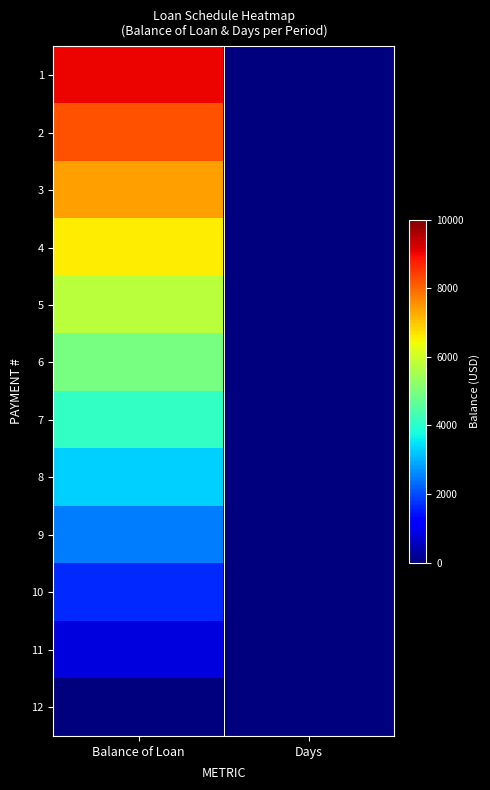

At which category is the sum across all series the highest?

Balance of Loan